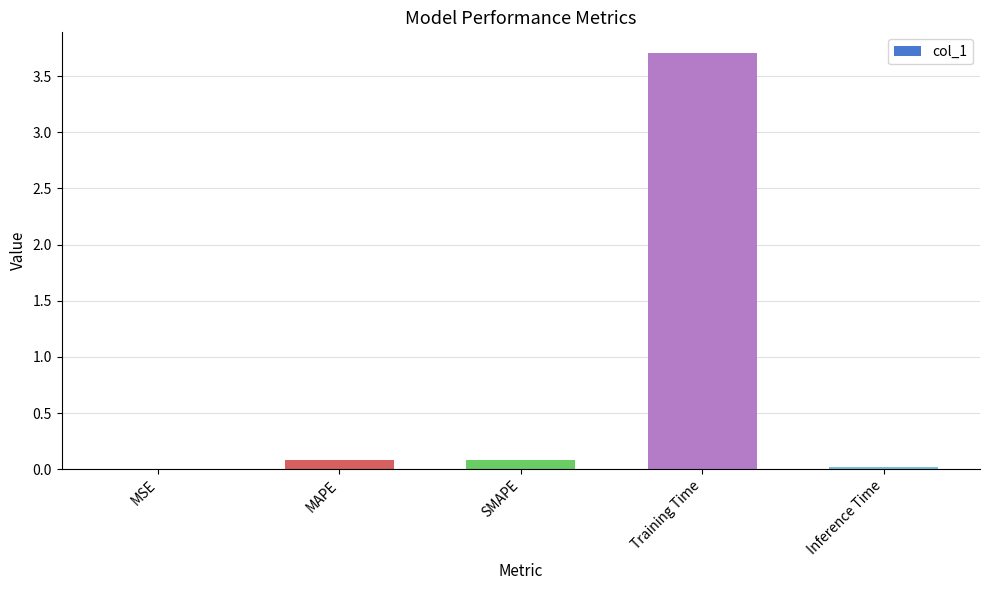

The value at Inference Time is 0.0. True or false?

True